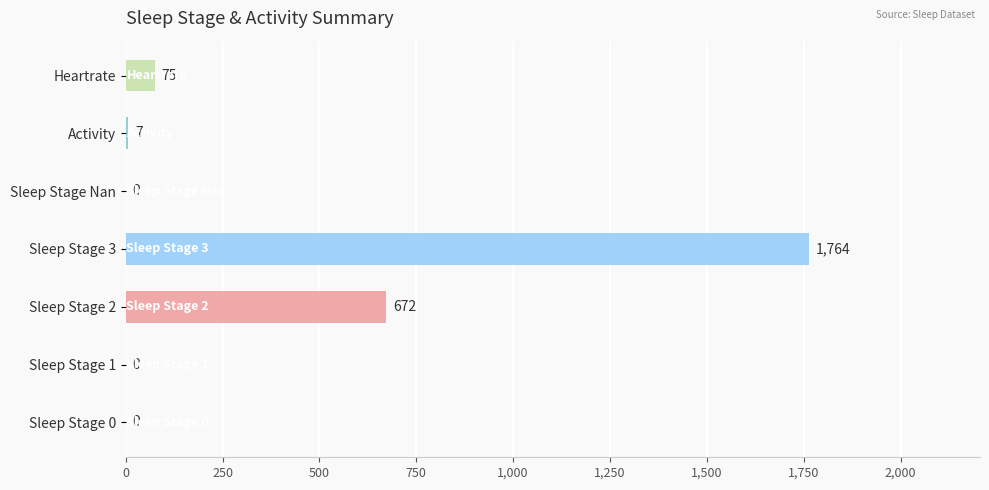

What is the change in value from Sleep Stage 2 to Heartrate?

-597